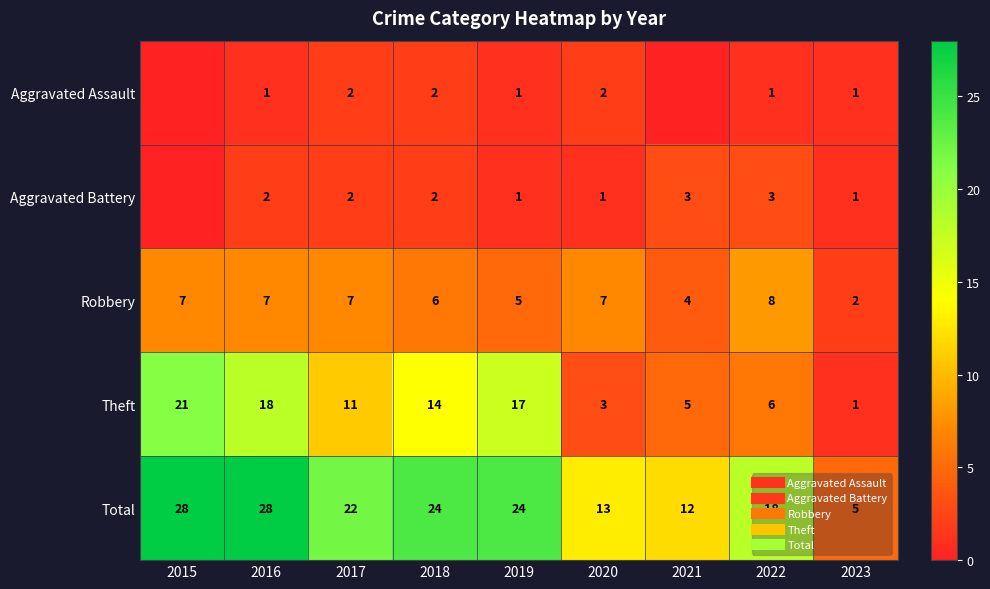

Which has a higher value, 2016 or 2022?

2016